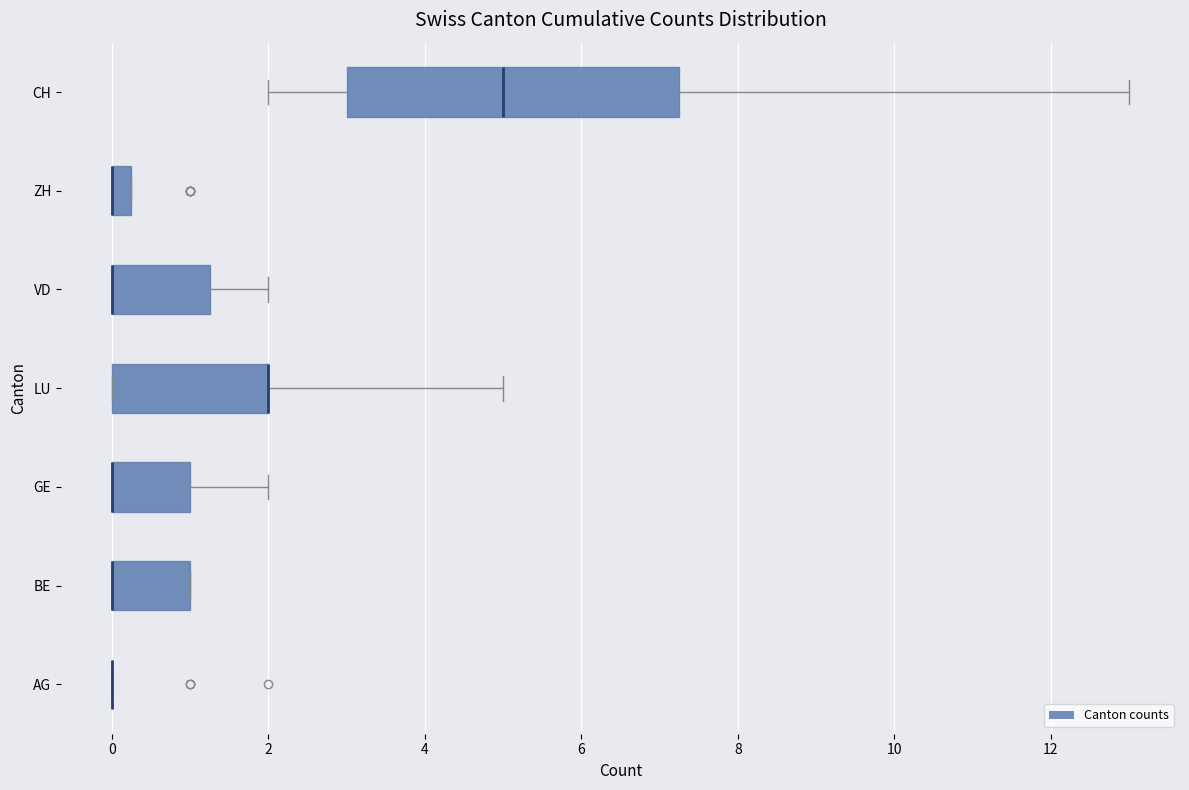

Which box is the widest, from its left edge to its right edge?

CH